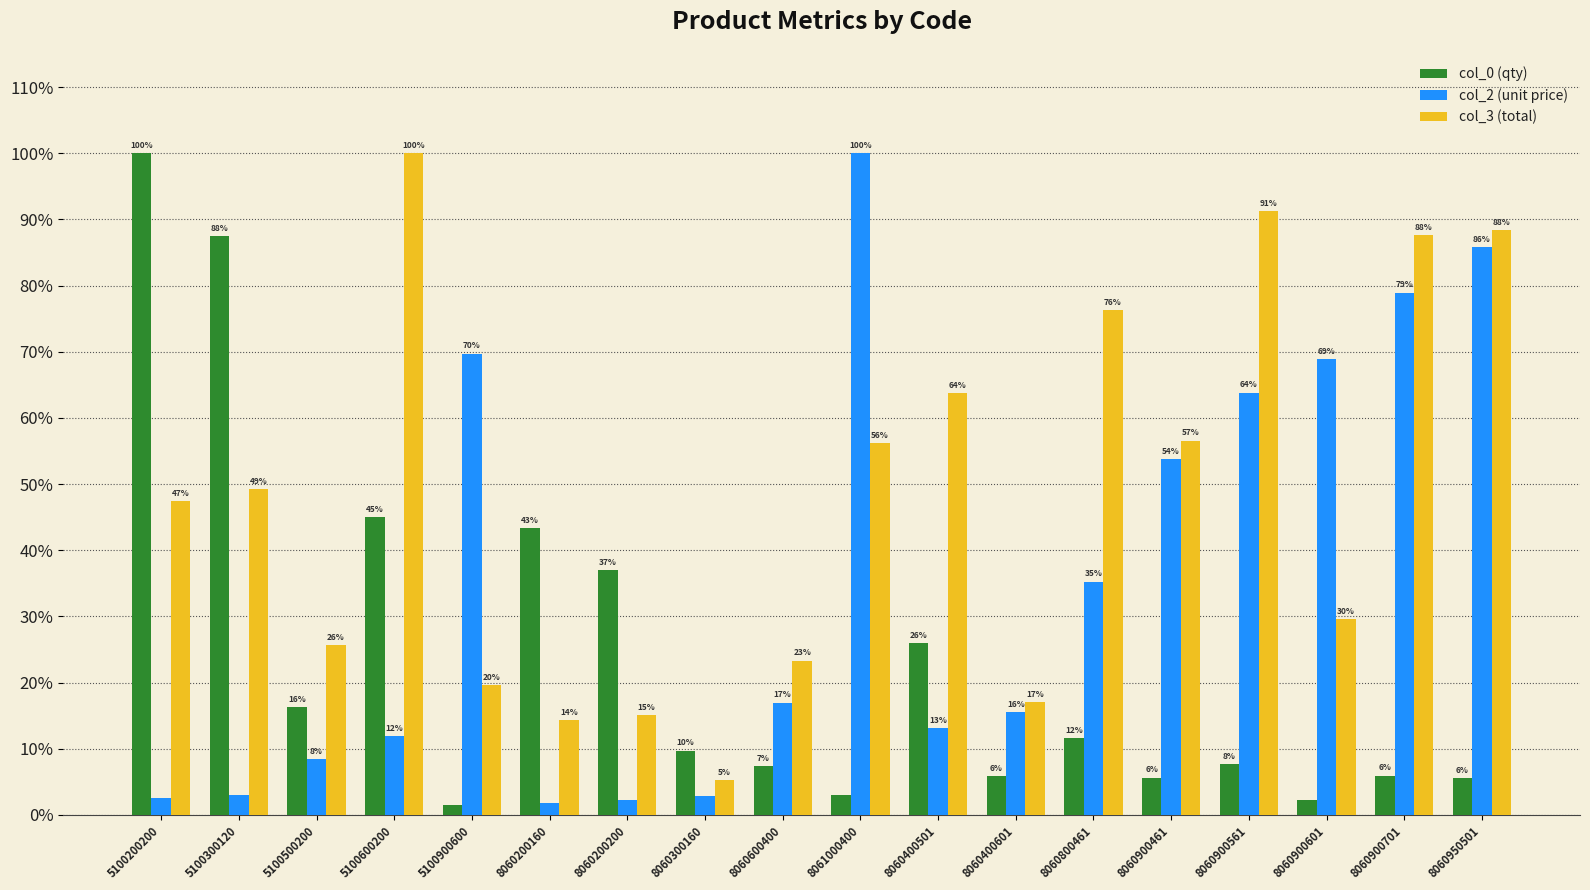

Where is col_0 (qty) nearest to the value 50?

5100600200